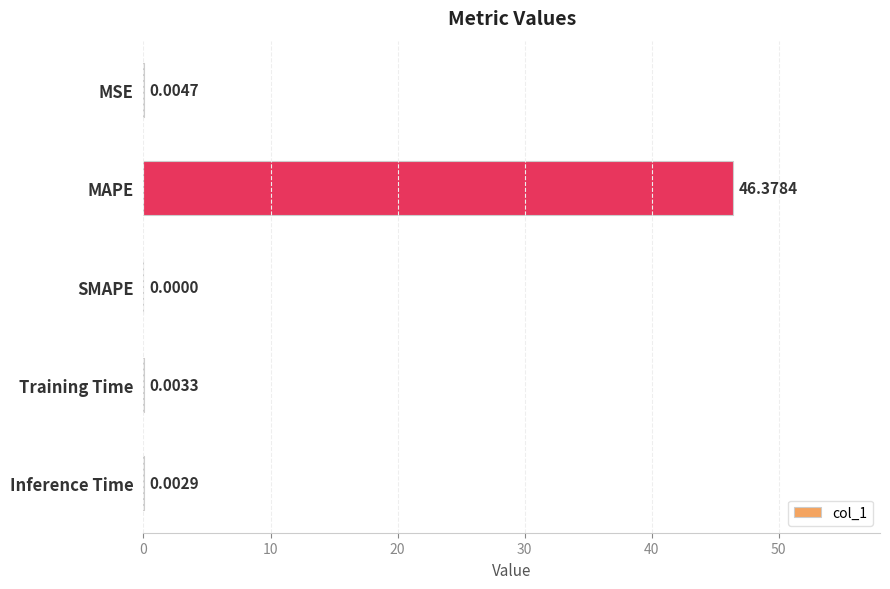

At which label is the value closest to 23?

MSE